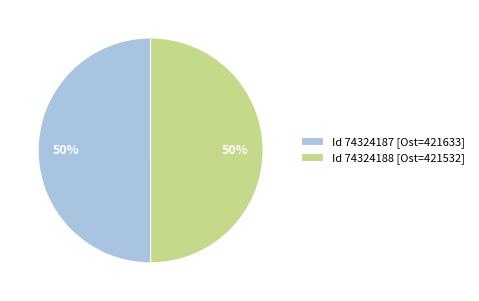

How many slices are in this pie chart?

2